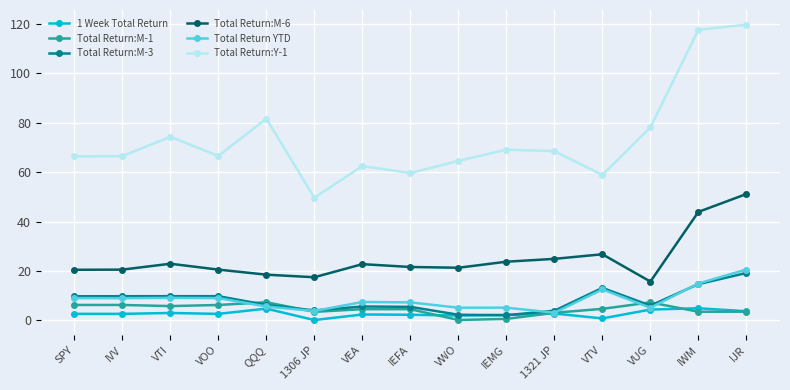

What is the highest value of the Total Return:M-3 series?

19.2